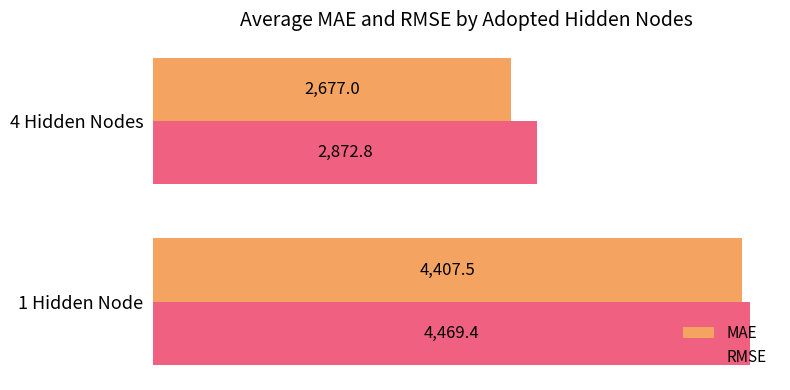

The MAE series shows 2677.0 at 4 Hidden Nodes. True or false?

True